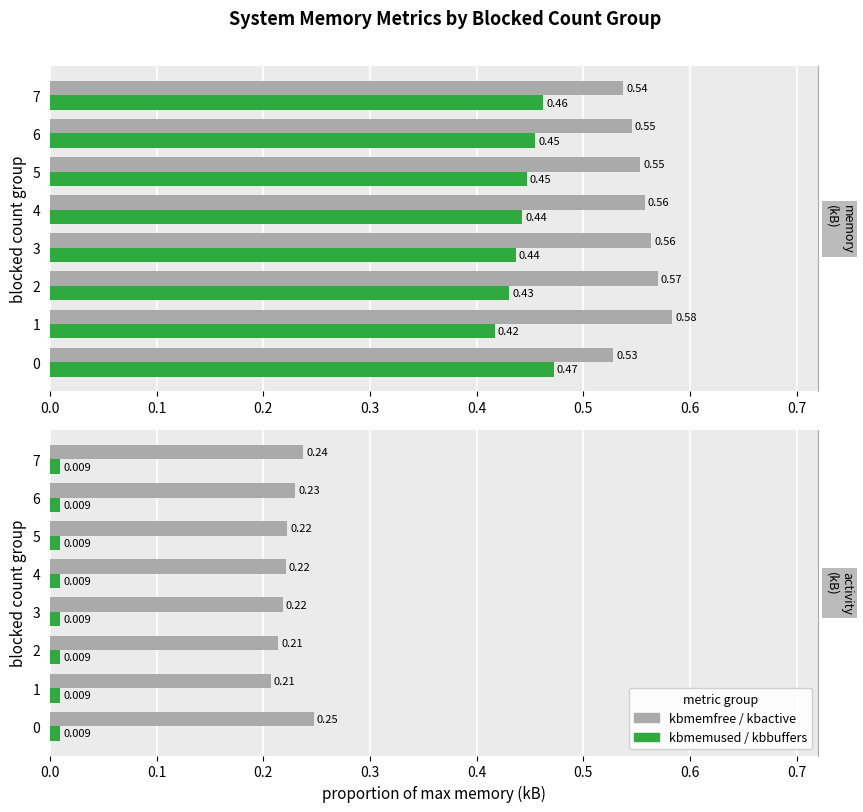

Is it true that kbmemused equals 0.4 at 5?

True